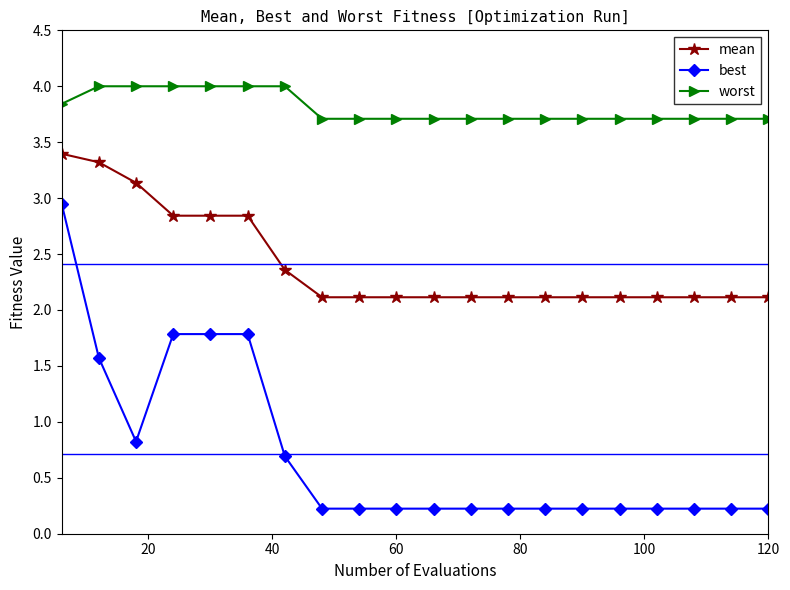

Which series has the largest total across all categories?

worst